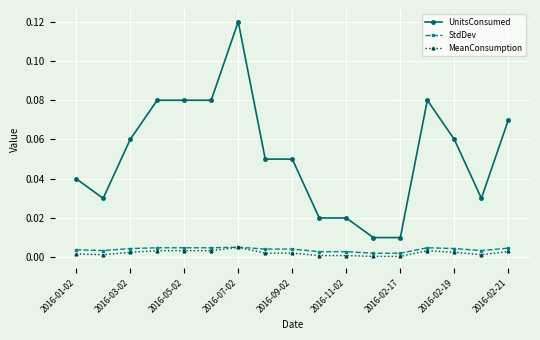

Count the number of data series in this chart.

3